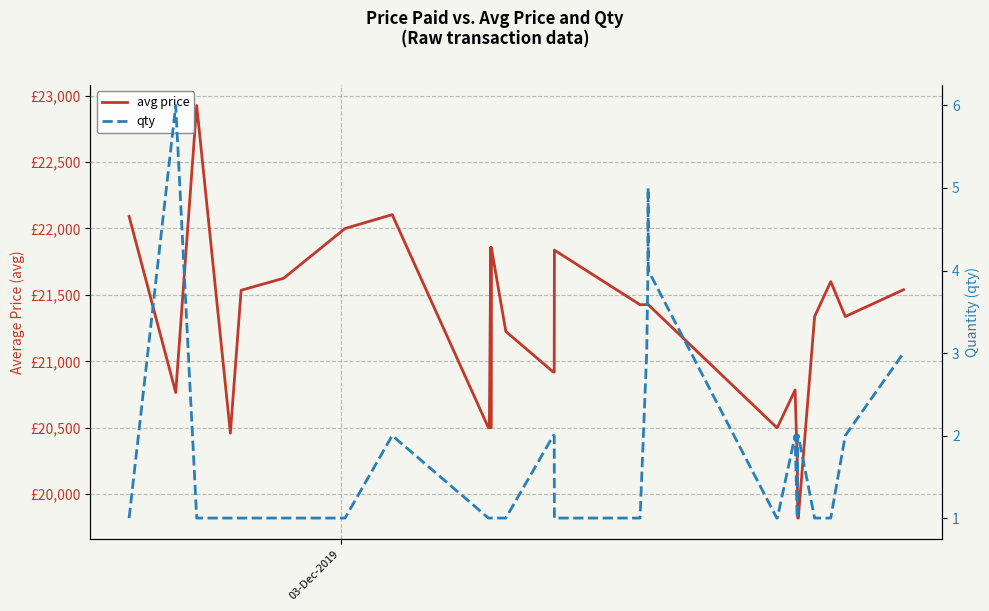

What is the value of the qty point at the 19th from the left?

2